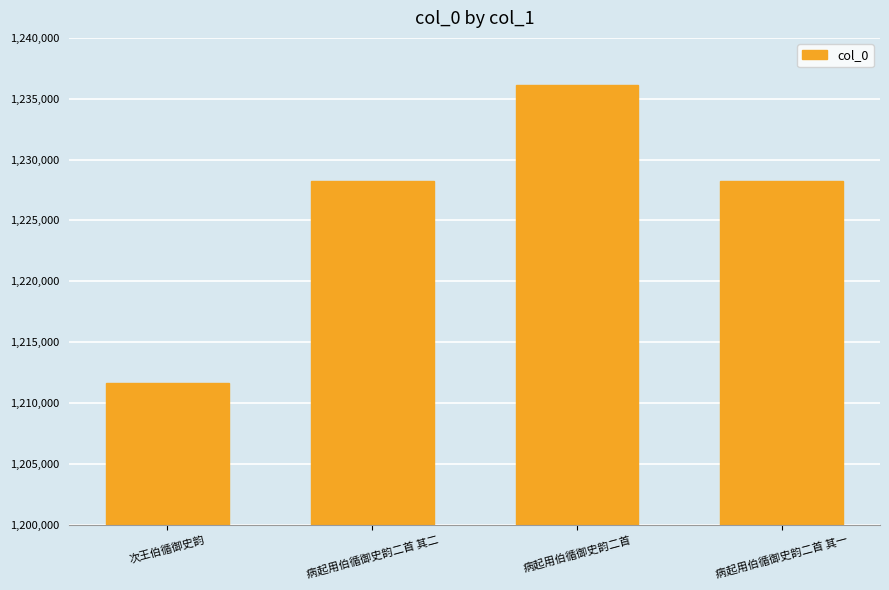

What position from the left is 病起用伯循御史韵二首?

3